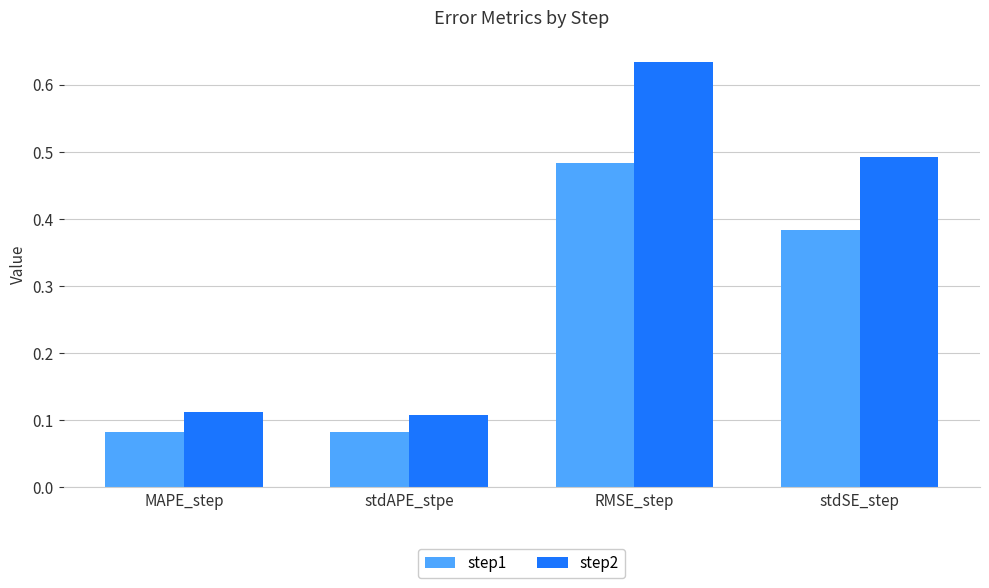

What position from the right is stdAPE_stpe?

3